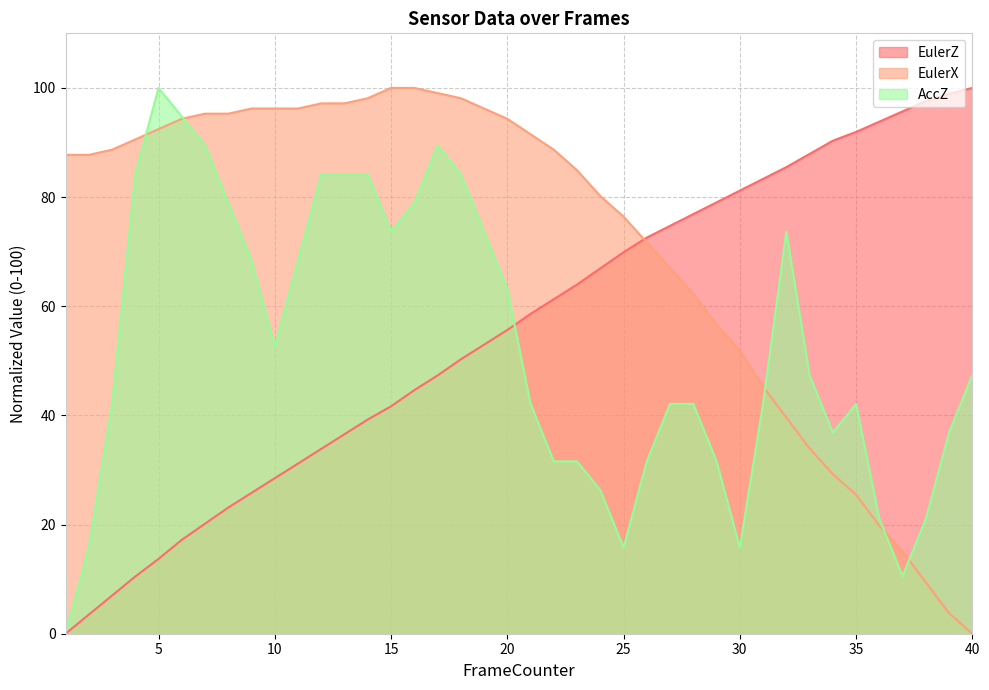

How many values in EulerX are above zero?

39